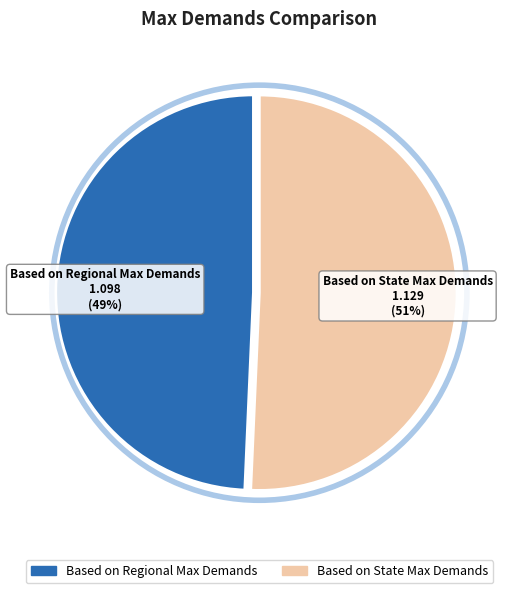

What is the largest slice in the pie chart?

Based on State Max Demands